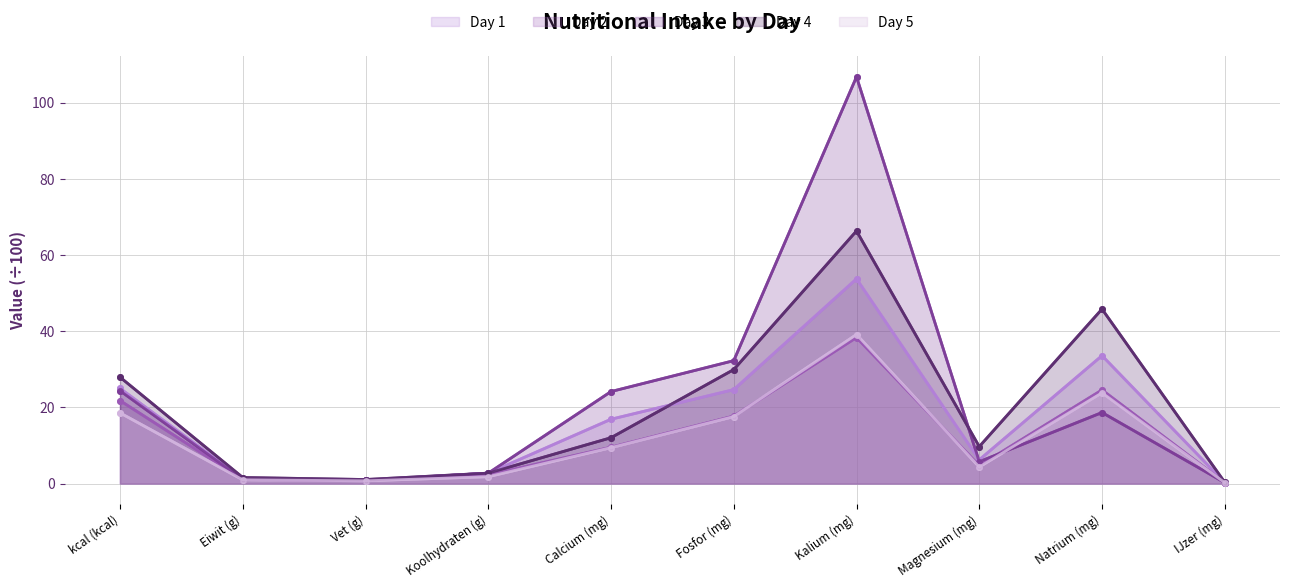

What is the highest value of the Day 5 series?

39.1